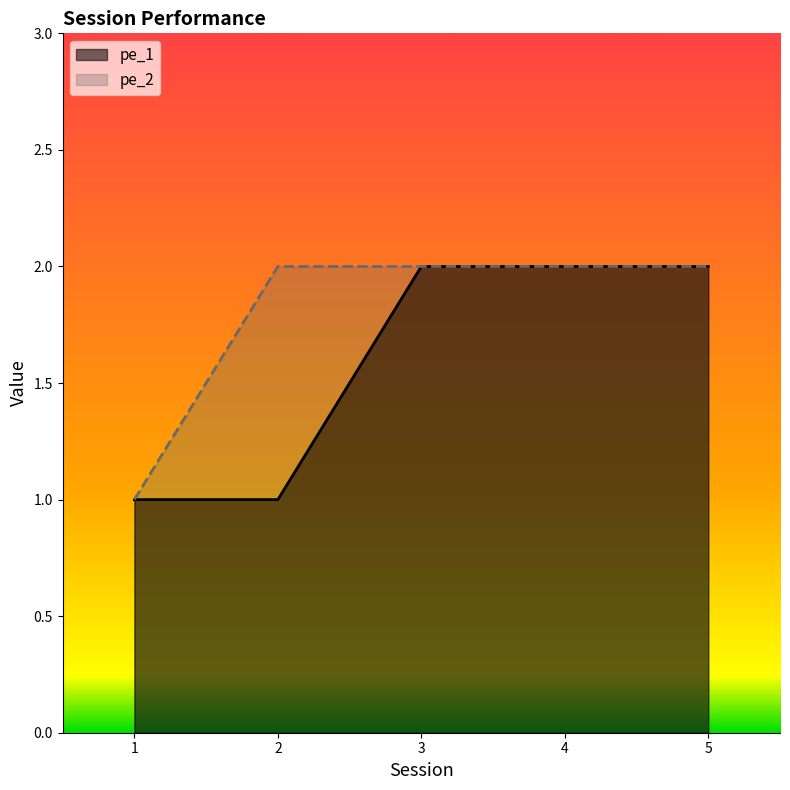

What is the sum of the pe_2 values at 4 and 3?

4